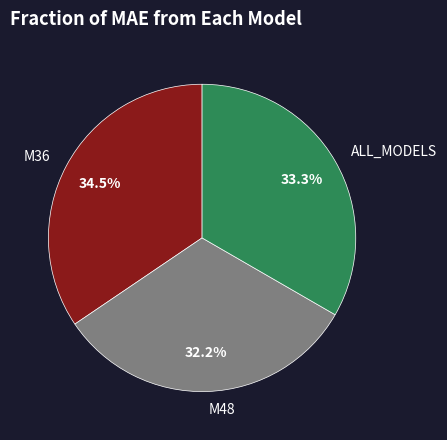

What is the largest slice in the pie chart?

M36